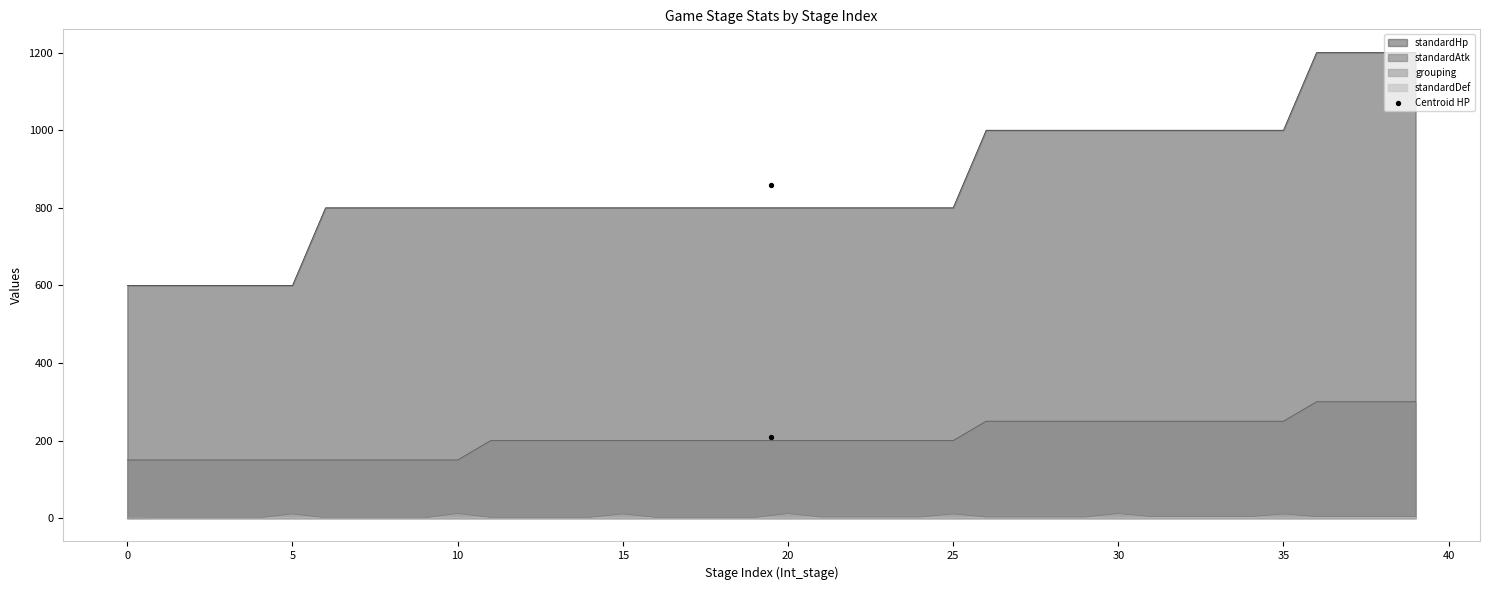

Which series has the largest total across all categories?

standardHp